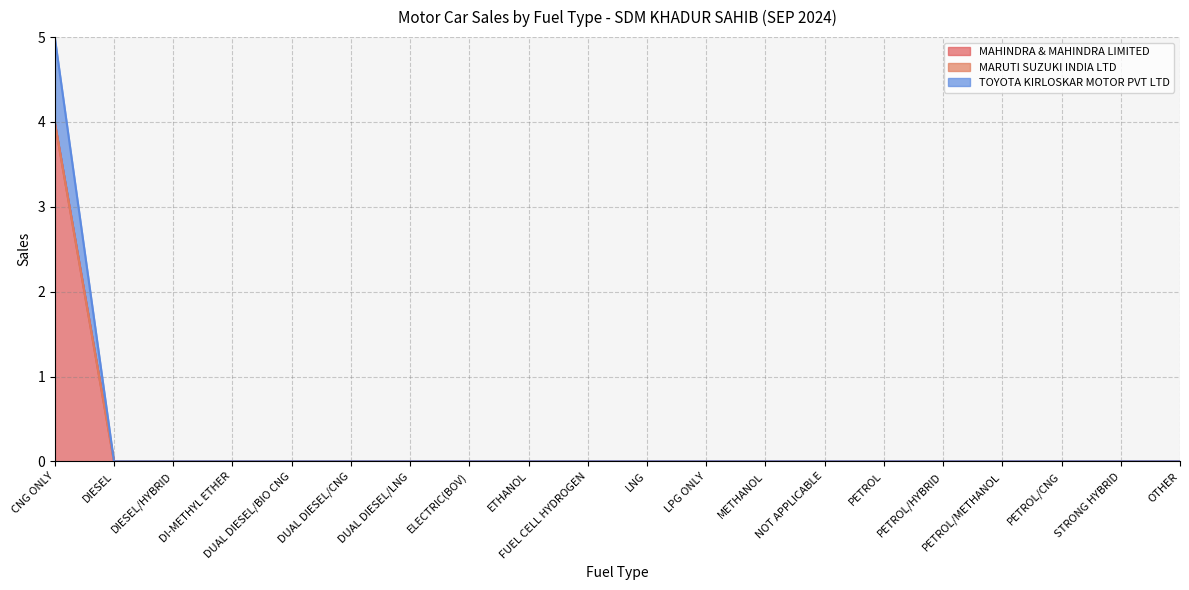

True or false: MAHINDRA & MAHINDRA LIMITED and TOYOTA KIRLOSKAR MOTOR PVT LTD cross at least once.

False